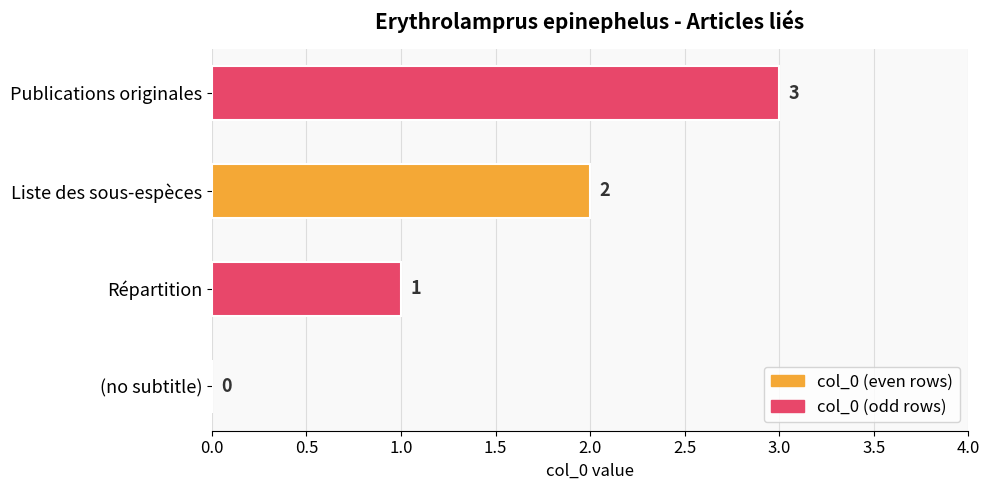

How many values are between 1 and 3?

3